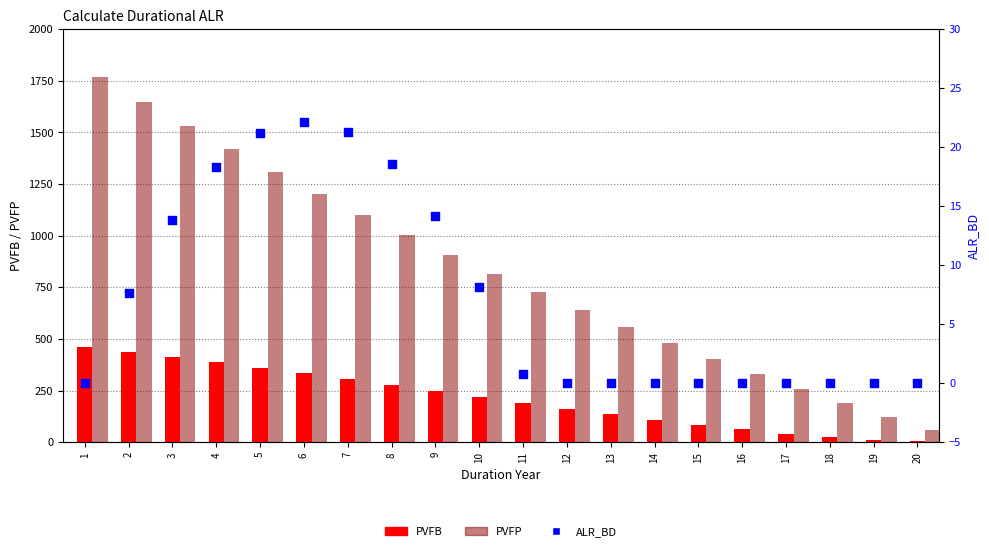

Which series has the largest total across all categories?

PVFP